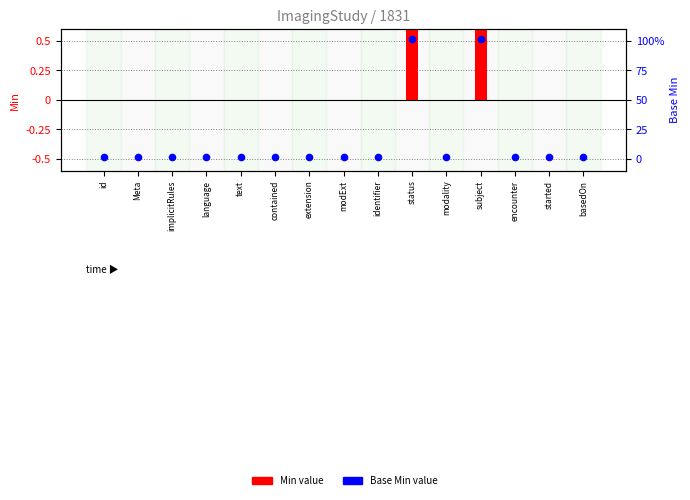

At which category is the sum across all series the highest?

status